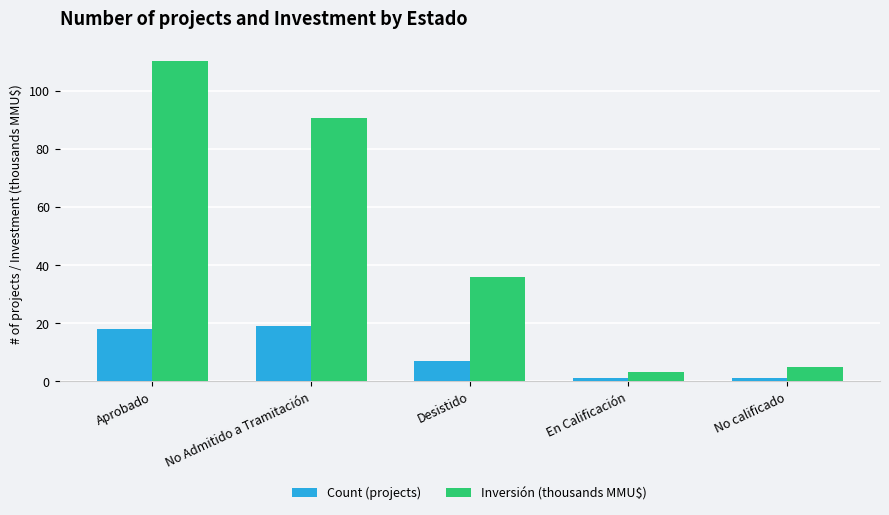

Which label corresponds to the largest value in the chart?

Aprobado